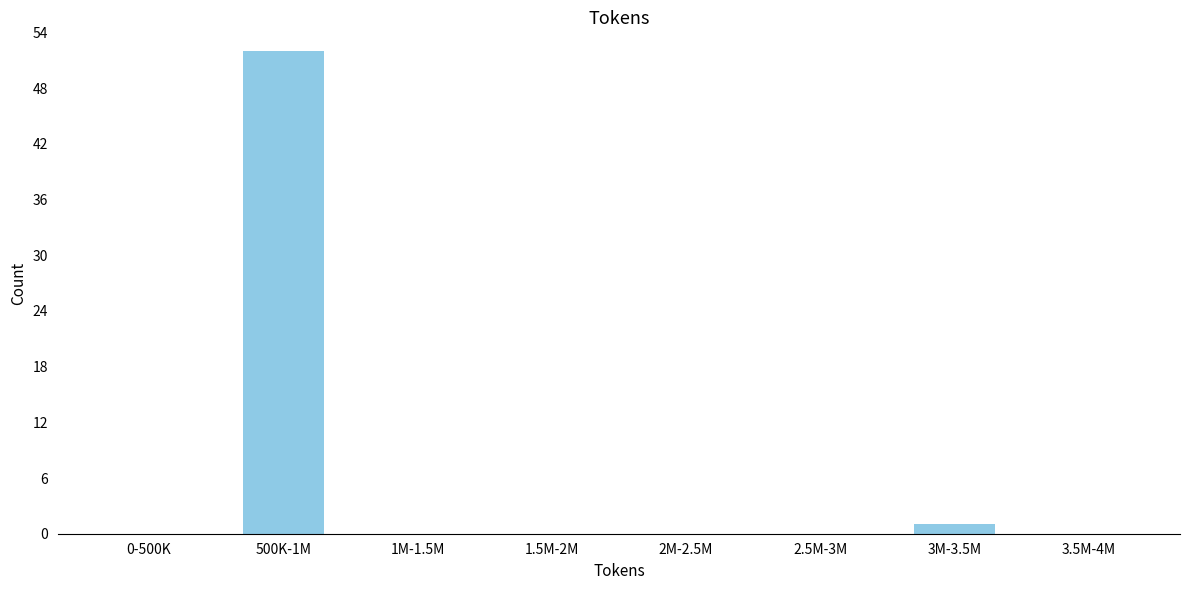

Reading left to right, transcribe all the data shown in this chart.

0-500K=0	500K-1M=52	1M-1.5M=0	1.5M-2M=0	2M-2.5M=0	2.5M-3M=0	3M-3.5M=1	3.5M-4M=0